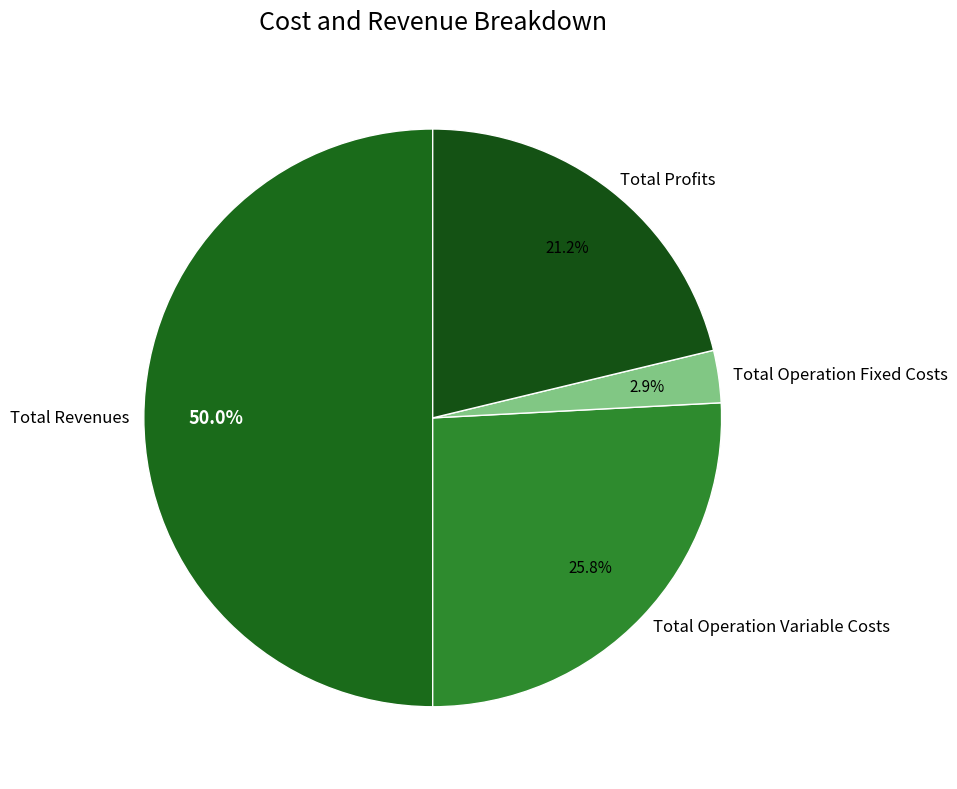

Is the sum of Total Operation Fixed Costs and Total Revenues greater than half?

Yes